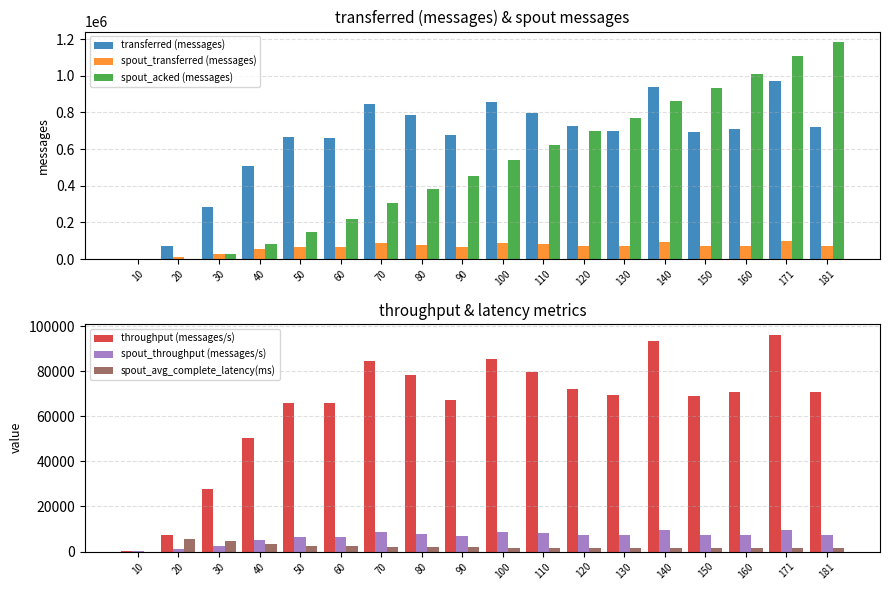

At which category does the chart reach its peak across all series?

181